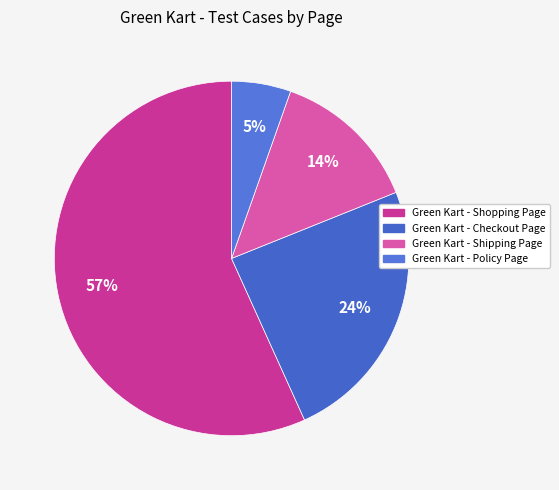

What is the majority slice?

Green Kart - Shopping Page